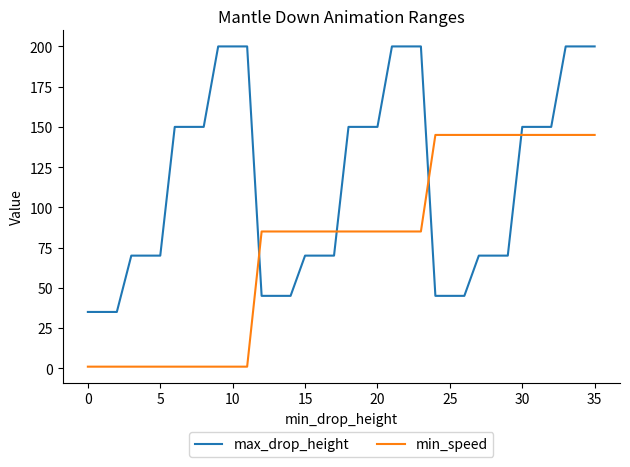

Reading right to left, extract all data points from this chart.

max_drop_height: 200	200	200	150	150	150	70	70	70	45	45	45	200	200	200	150	150	150	70	70	70	45	45	45	200	200	200	150	150	150	70	70	70	35	35	35
min_speed: 145	145	145	145	145	145	145	145	145	145	145	145	85	85	85	85	85	85	85	85	85	85	85	85	1	1	1	1	1	1	1	1	1	1	1	1